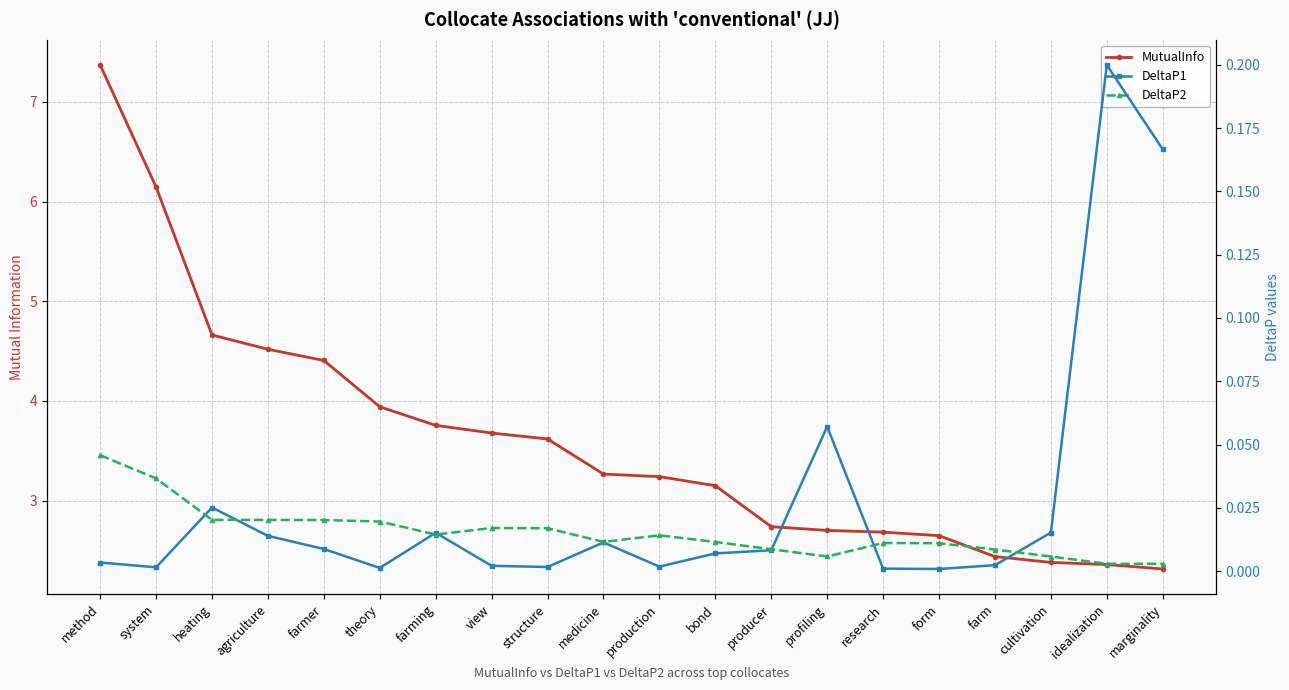

What position from the right is medicine?

11